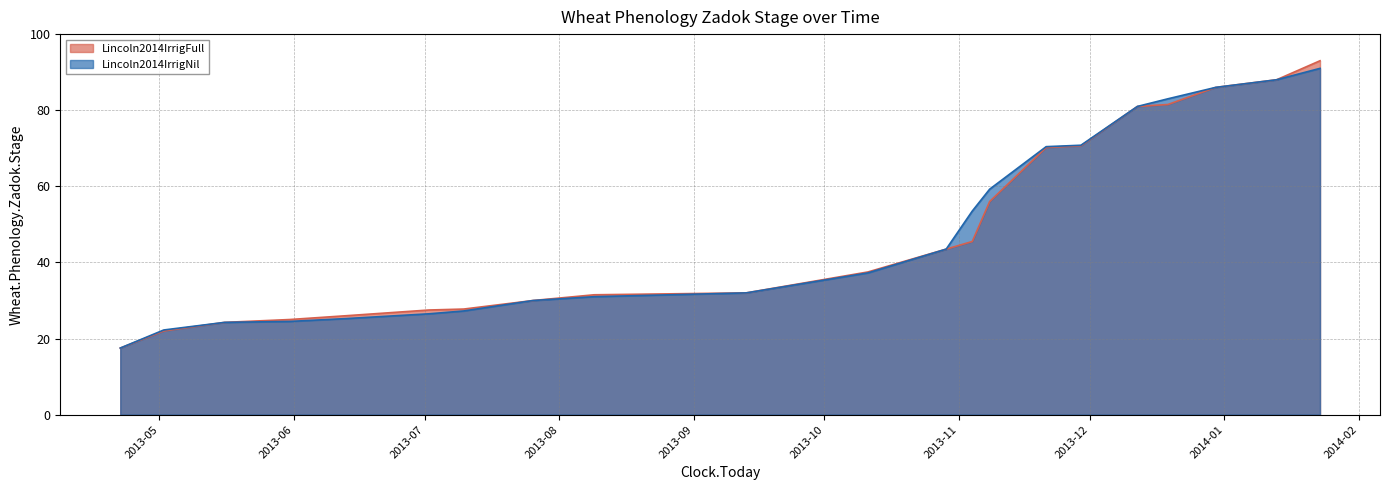

True or false: Lincoln2014IrrigNil has more than 2 points higher than both neighbors.

False